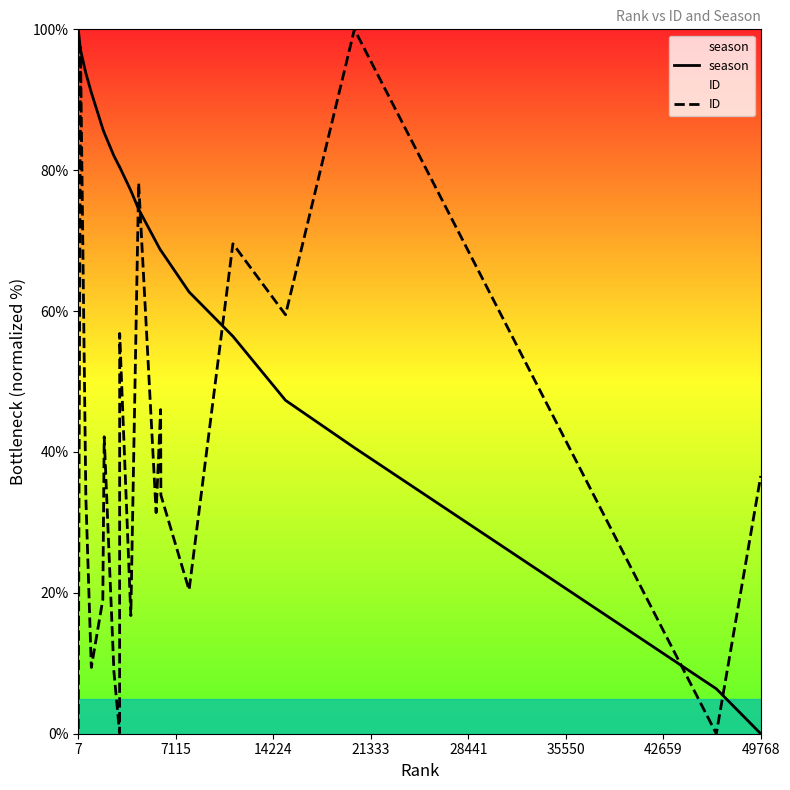

True or false: season has more than 1 interior local peaks.

False